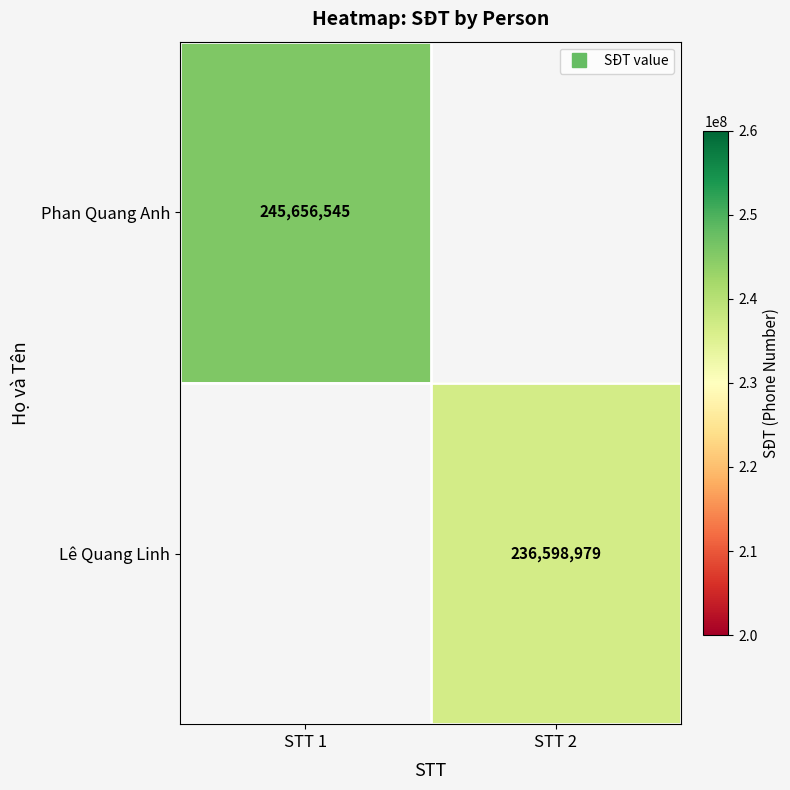

Count the number of data series in this chart.

2